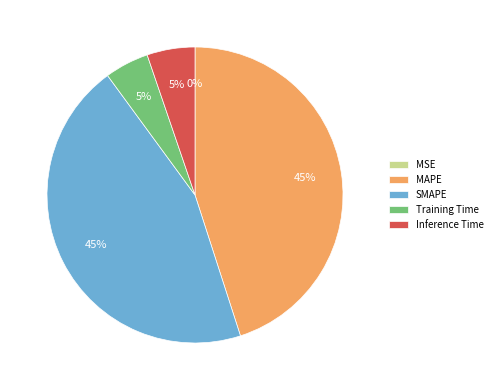

To the nearest percent, what is the difference between the largest and smallest slice percentages?

45%